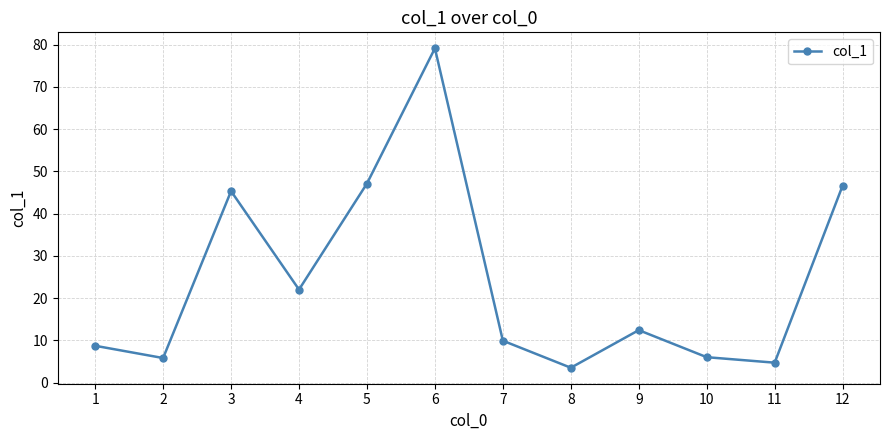

What is the value of the 12th point from the left?

46.6